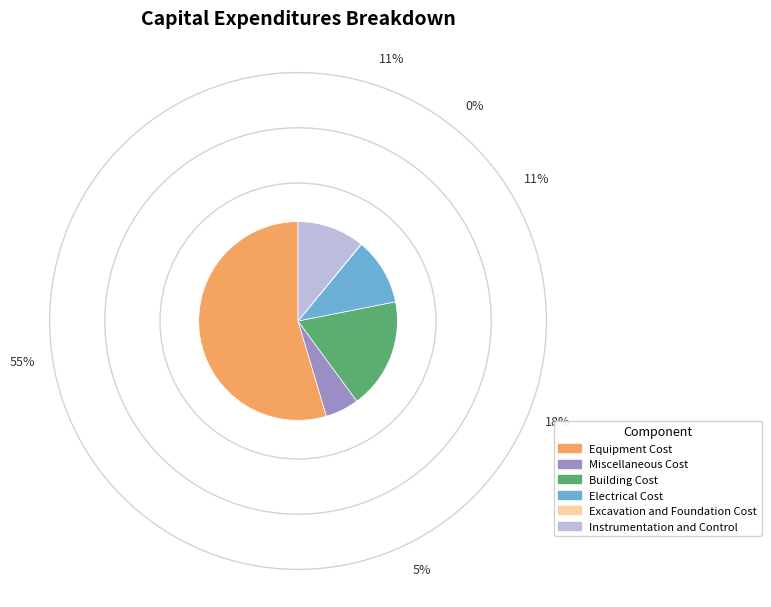

What is the largest slice in the pie chart?

Equipment Cost